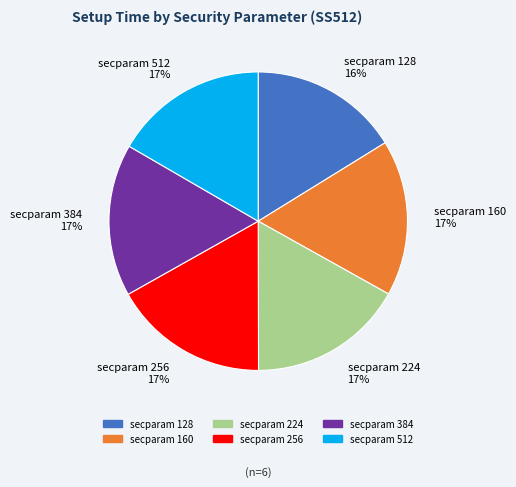

The secparam 384 slice represents 17% of the pie. True or false?

True